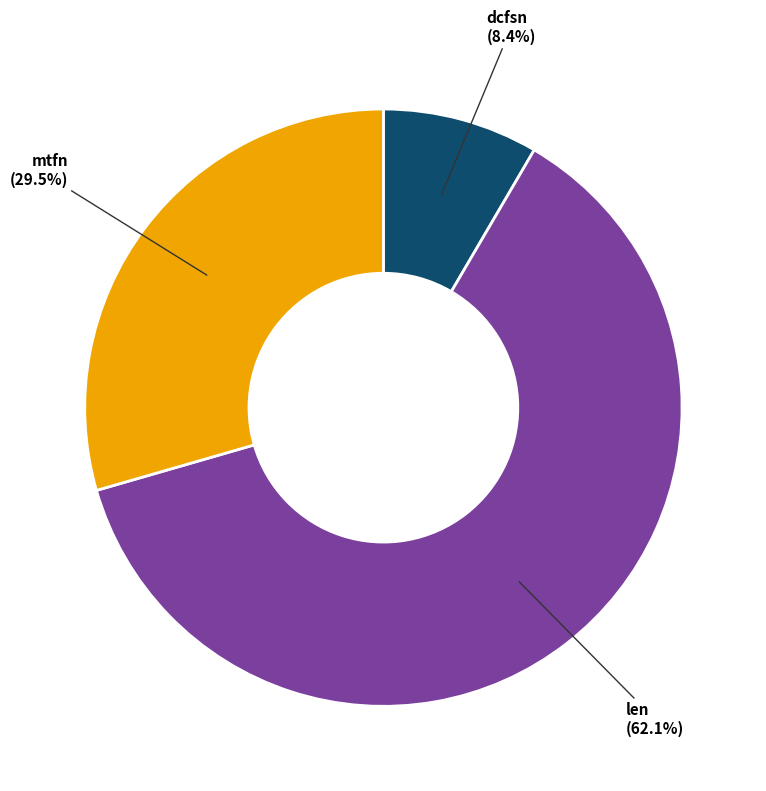

Is there any slice that represents more than half of the pie?

Yes